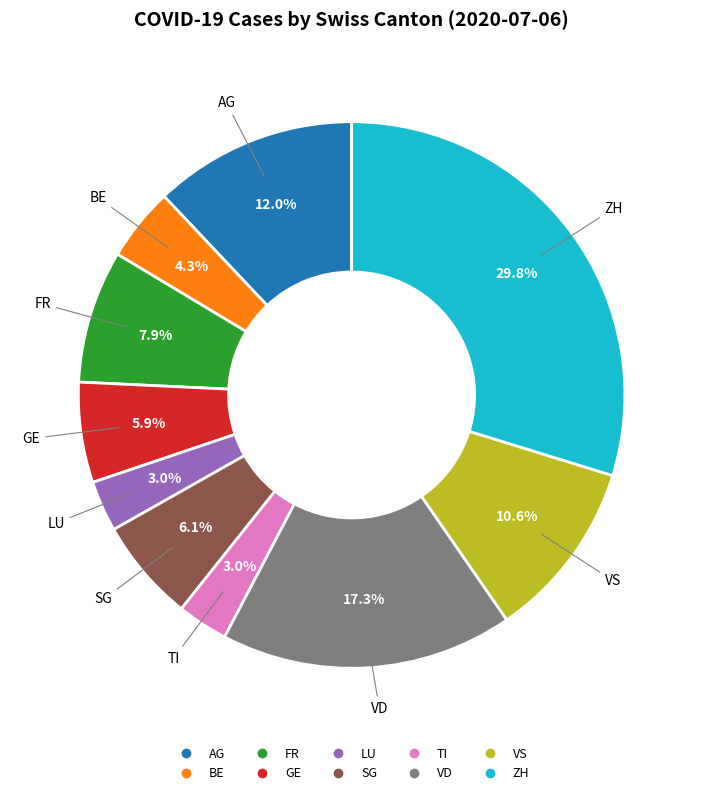

Is there a majority slice in this chart?

No